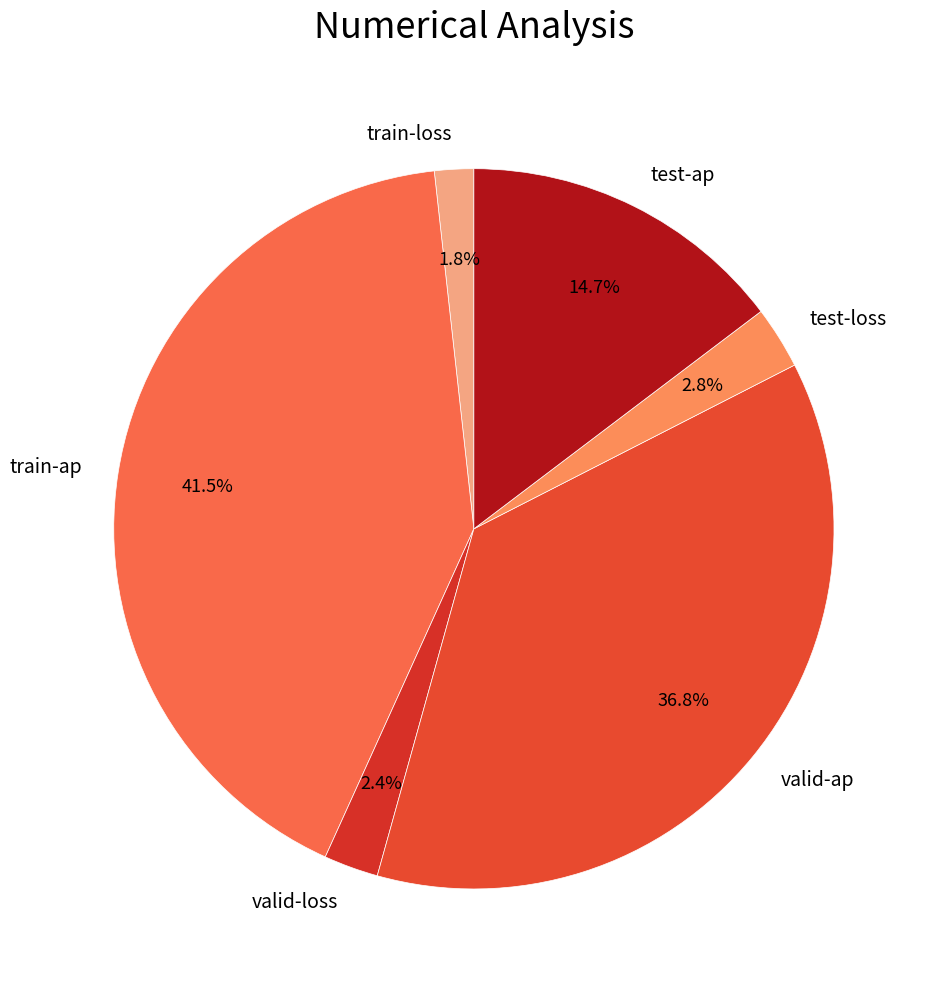

To the nearest percent, what is the difference between the largest and smallest slice percentages?

40%